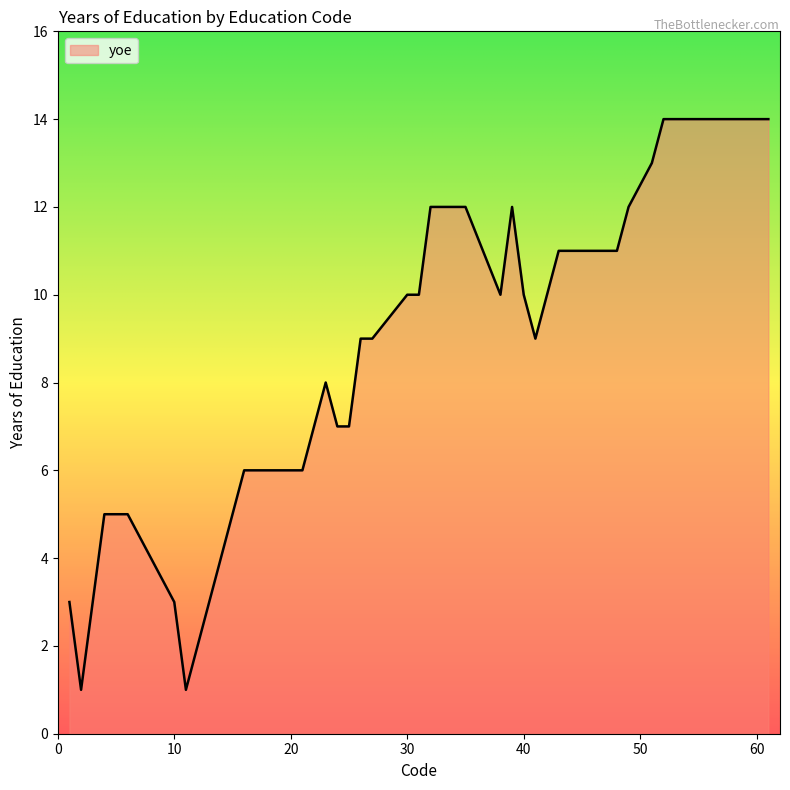

What is the maximum value shown in the chart?

14